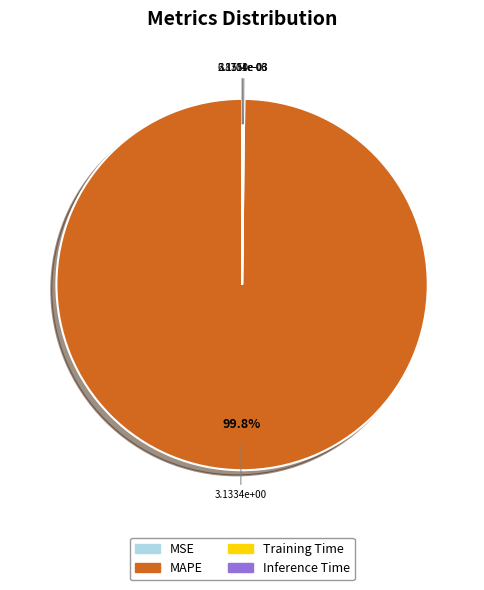

Is there a majority slice in this chart?

Yes